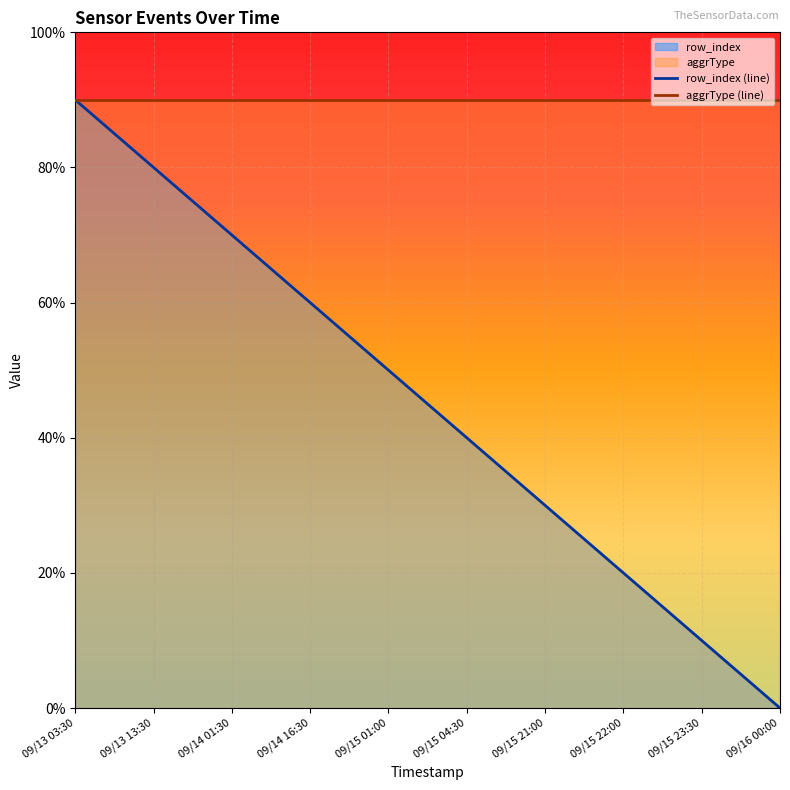

What is the approximate value of aggrType (line) at 09/15 23:30?

9